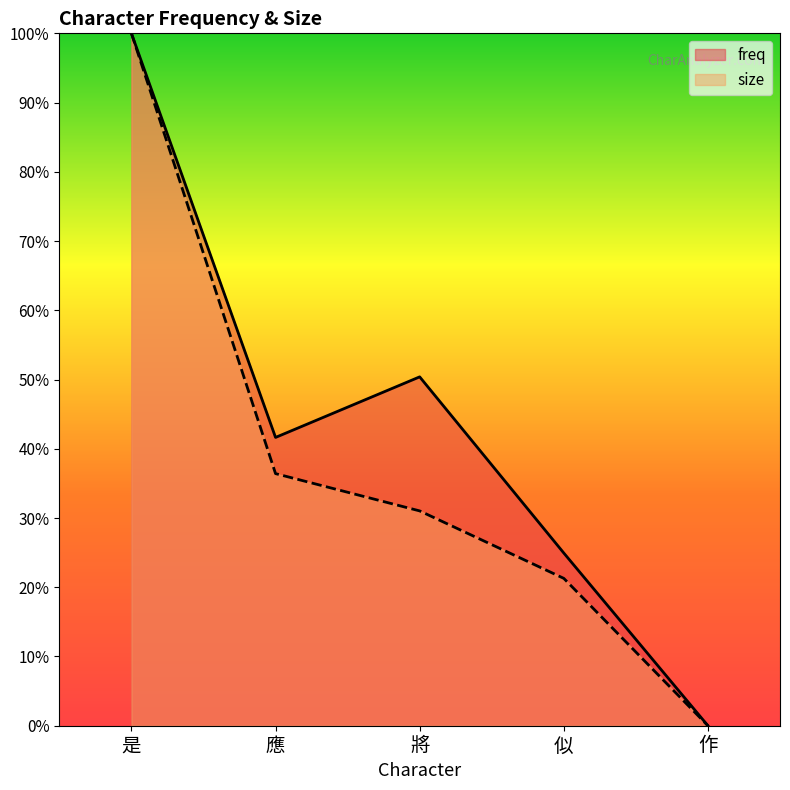

Reading left to right, transcribe all the data shown in this chart.

freq: 1.0	0.4	0.5	0.2	0.0
size: 1.0	0.4	0.3	0.2	0.0